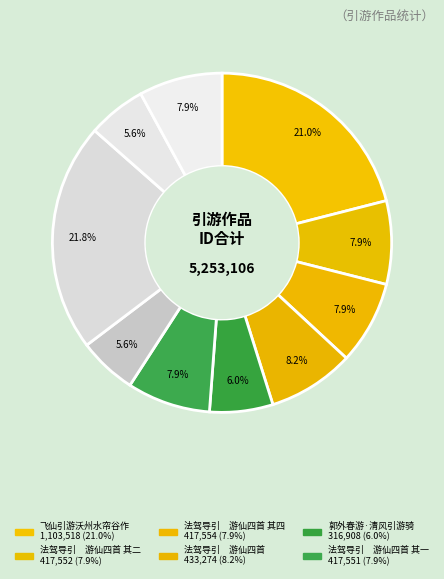

How many slices are in this pie chart?

10